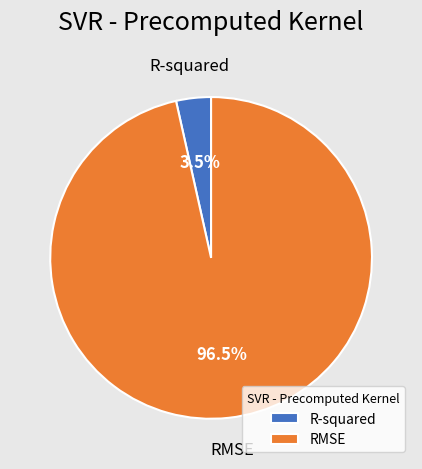

To the nearest percent, what is the combined percentage of R-squared and RMSE?

100%